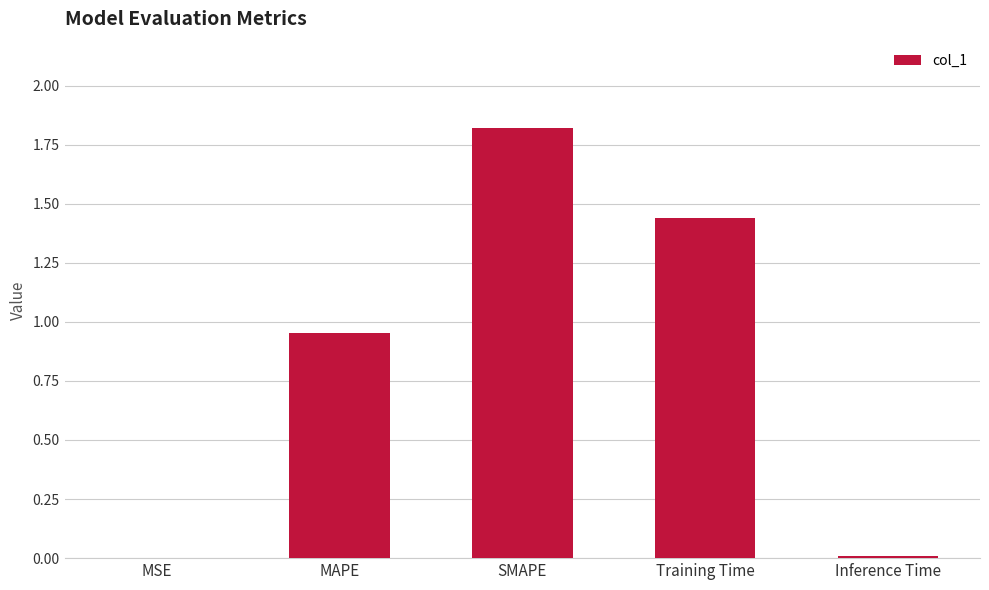

Approximately how many times larger is the value at SMAPE compared to Training Time?

1.3